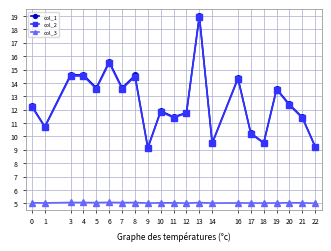

What is the value of the col_2 point at the 8th from the left?

14.5